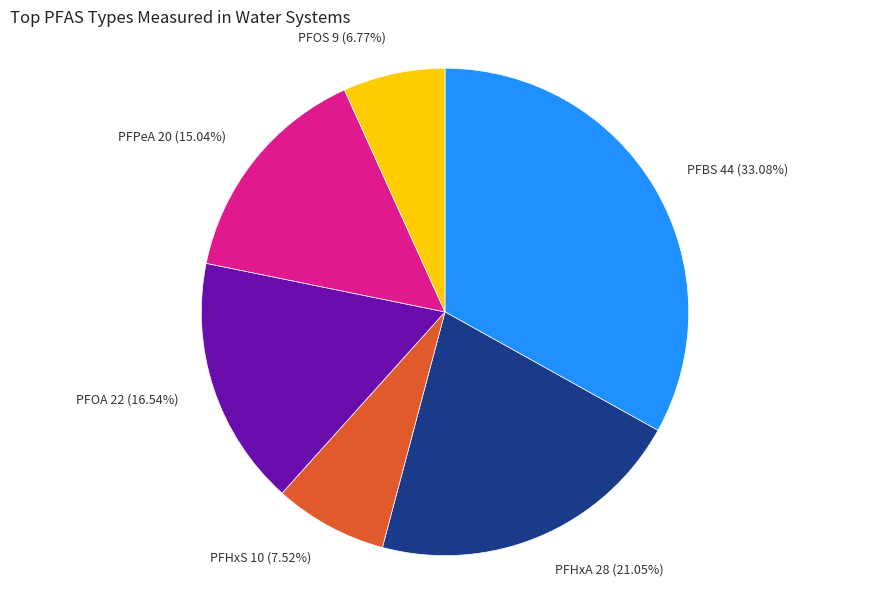

Is the sum of PFPeA 20 (15.04%) and PFOS 9 (6.77%) greater than half?

No